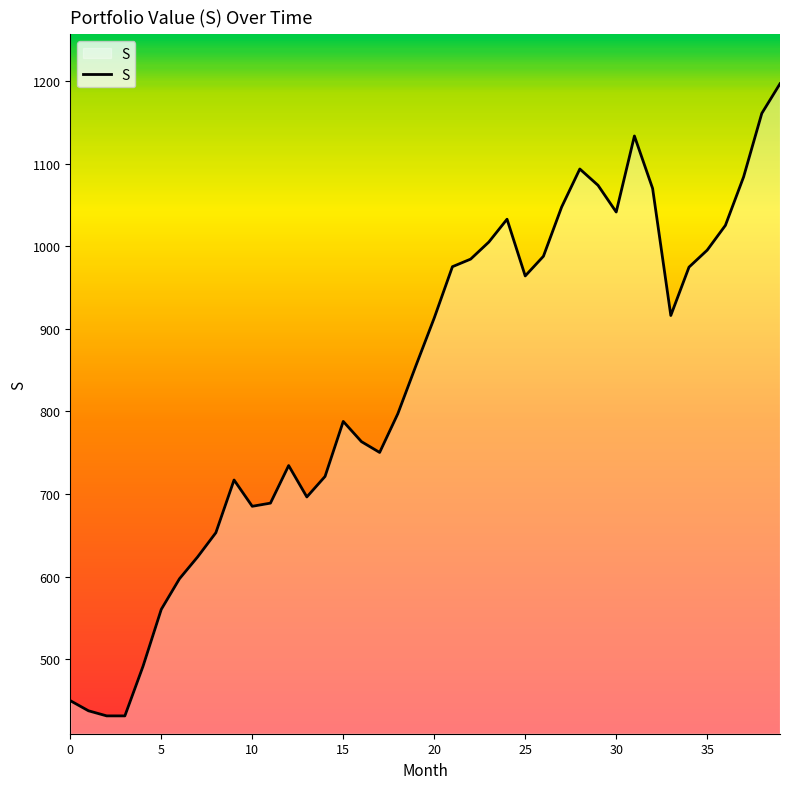

What is the smallest value displayed?

431.5